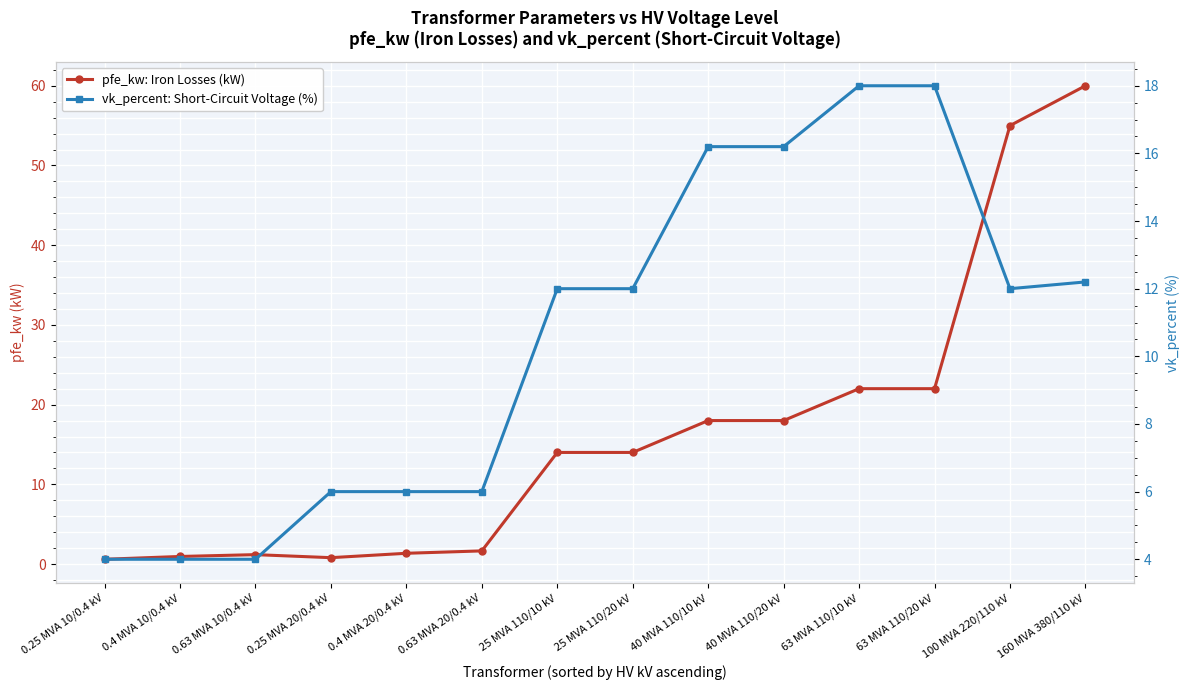

Reading left to right, transcribe all the data shown in this chart.

pfe_kw: Iron Losses (kW): 0.6	0.9	1.2	0.8	1.4	1.6	14.0	14.0	18.0	18.0	22.0	22.0	55.0	60.0
vk_percent: Short-Circuit Voltage (%): 4.0	4.0	4.0	6.0	6.0	6.0	12.0	12.0	16.2	16.2	18.0	18.0	12.0	12.2